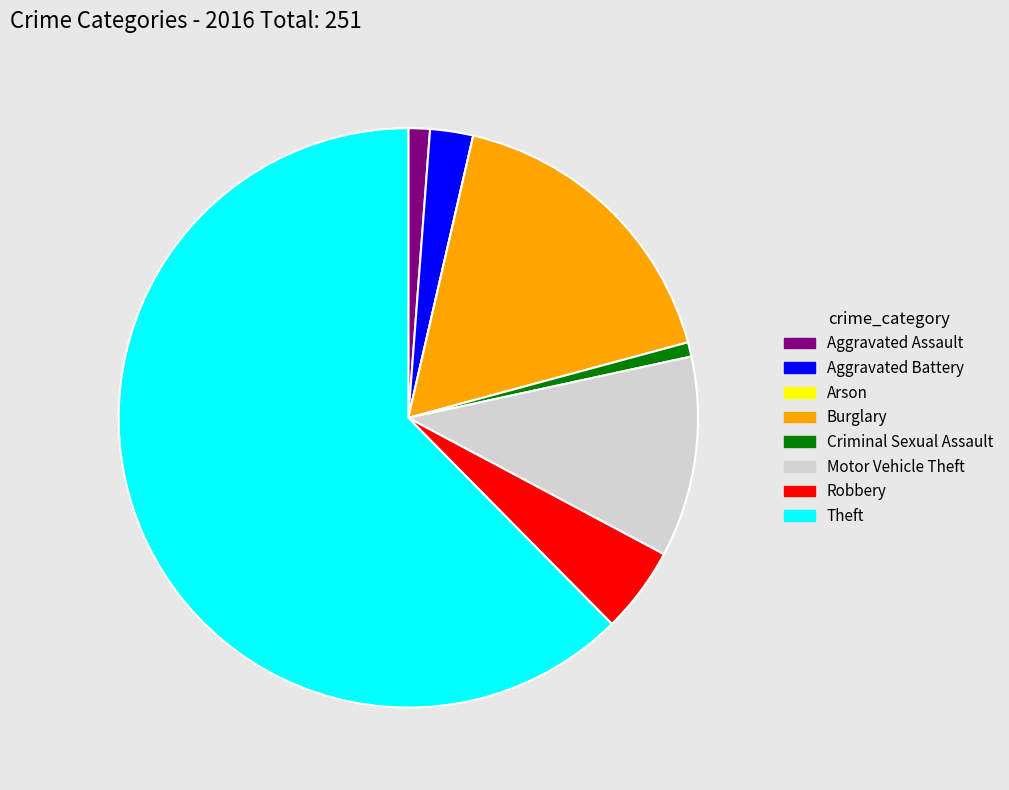

Which has a higher value, Aggravated Battery or Burglary?

Burglary